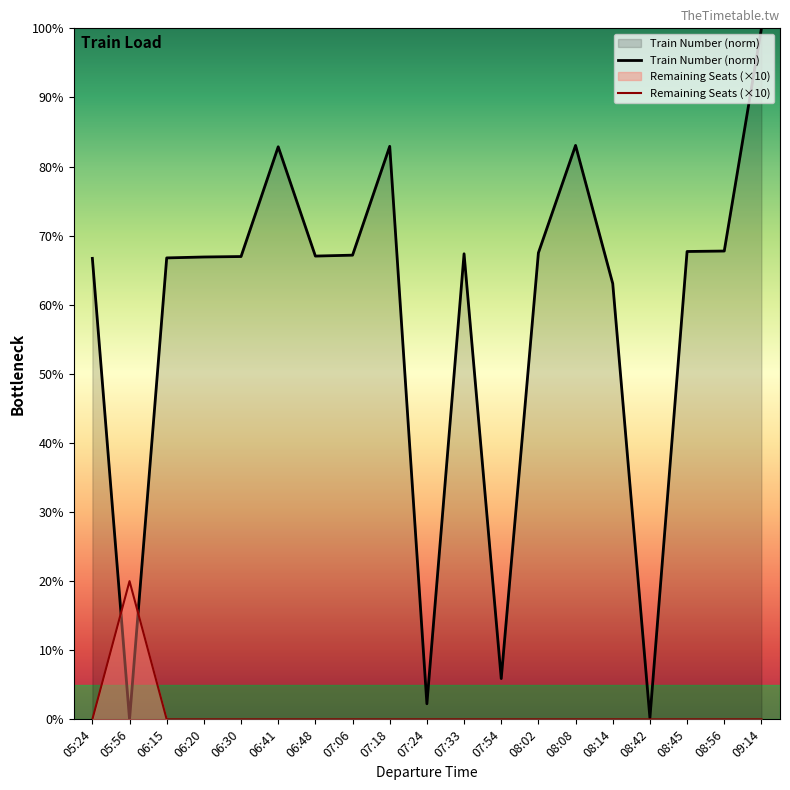

Rank the series by their maximum value, from lowest to highest.

Remaining Seats (×10), Train Number (norm)